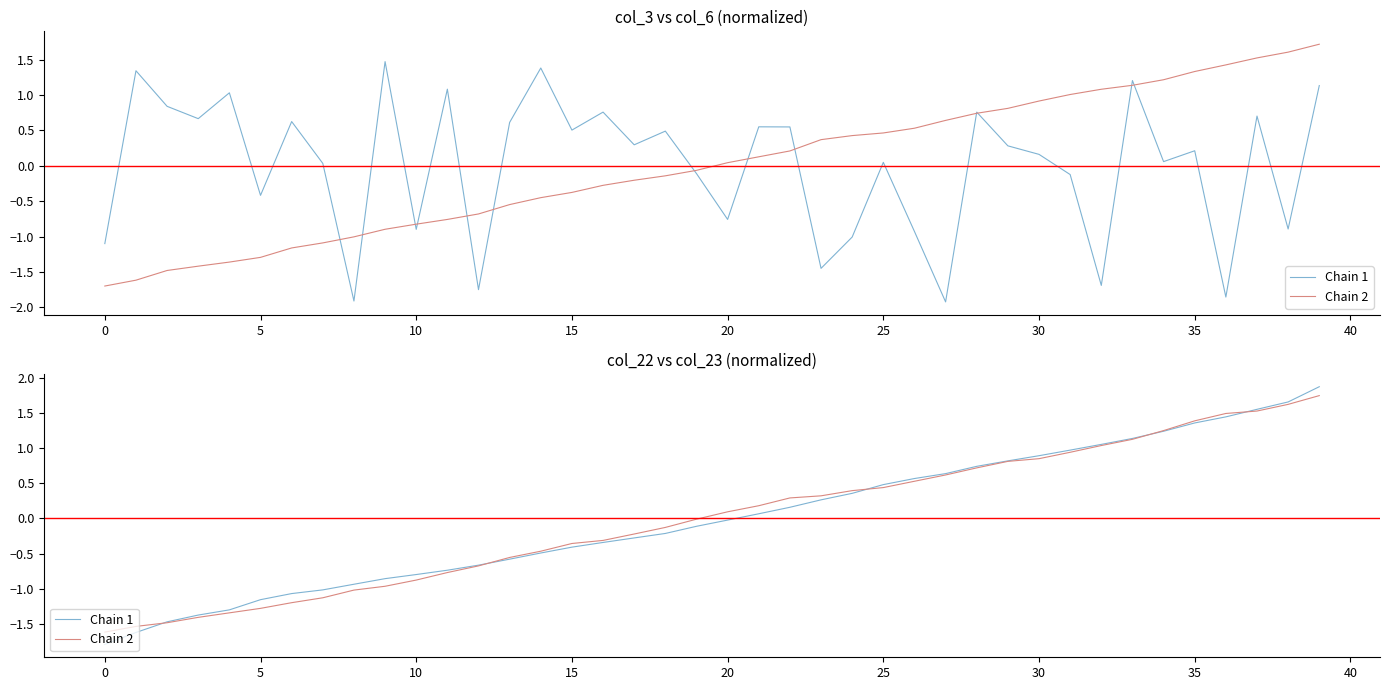

How many values in Chain 1 are above zero?

19